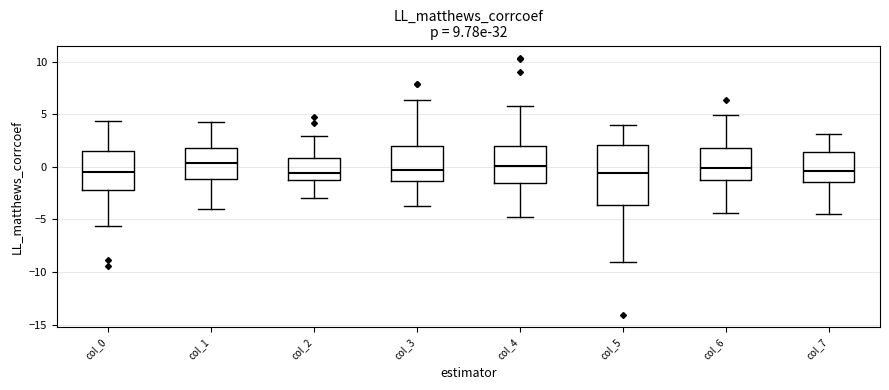

Reading left to right, transcribe this box plot: for each box, give where its median line is, the range the box spans, and where its two whiskers end, as read against the y-axis. The values are not printed on the chart, so give them approximately, as read against the axis.

col_0: median -0.5, box -2.0 to 1.5, whiskers -5.5 to 4.5
col_1: median 0.5, box -1.0 to 2.0, whiskers -4.0 to 4.5
col_2: median -0.5, box -1.5 to 1.0, whiskers -3.0 to 3.0
col_3: median -0.5, box -1.5 to 2.0, whiskers -4.0 to 6.5
col_4: median 0.0, box -1.5 to 2.0, whiskers -5.0 to 6.0
col_5: median -0.5, box -3.5 to 2.0, whiskers -9.0 to 4.0
col_6: median 0.0, box -1.5 to 2.0, whiskers -4.5 to 5.0
col_7: median -0.5, box -1.5 to 1.5, whiskers -4.5 to 3.0